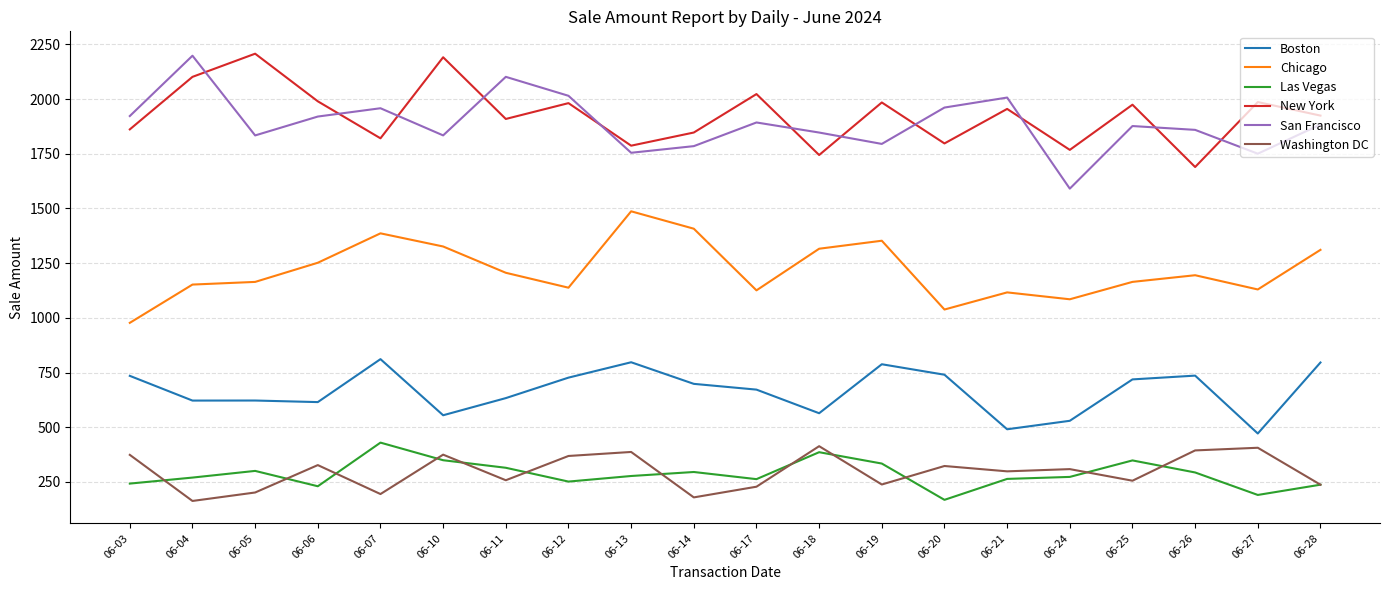

How many series are shown in this chart?

6